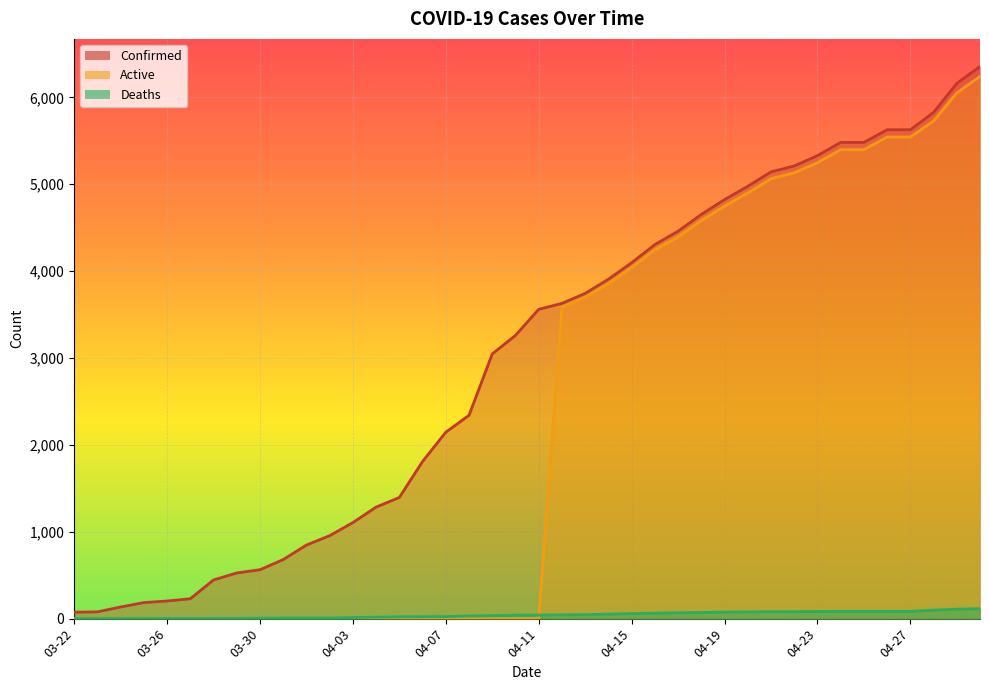

How many positive values does the Active series have?

19